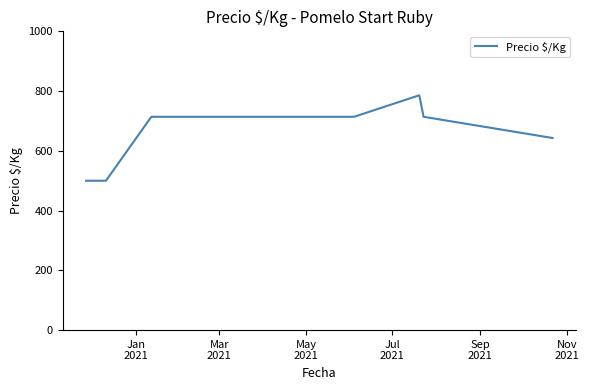

What is the sum of all values?

5285